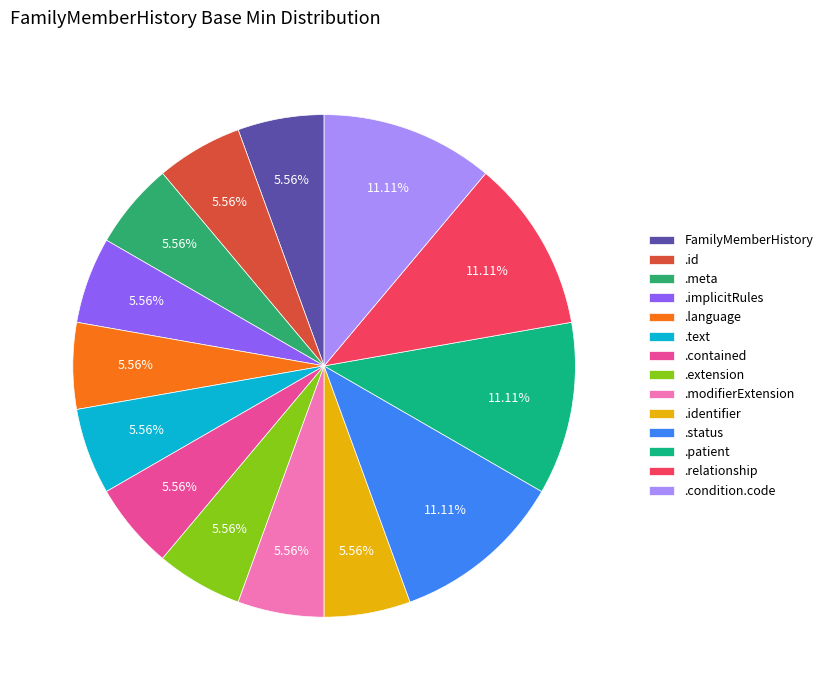

How many slices are in this pie chart?

14